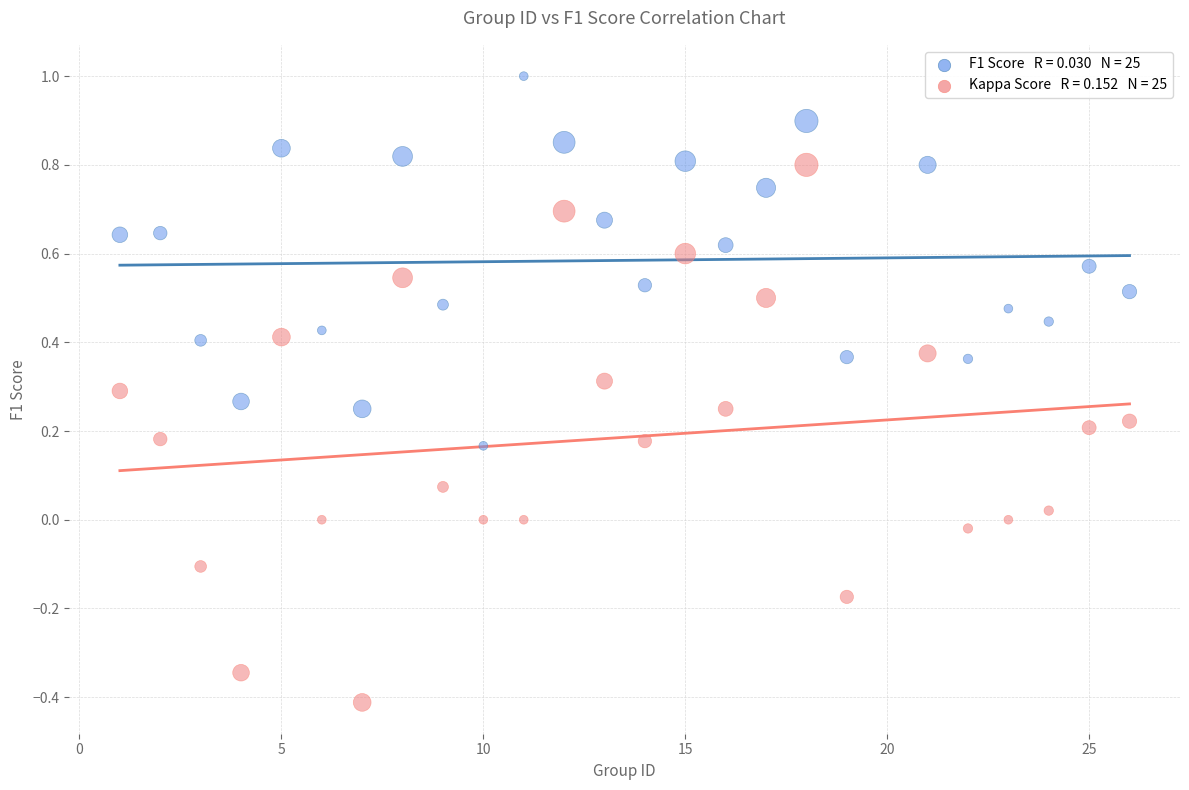

Across all data points, what is the range of Y values (max minus min)?

1.4